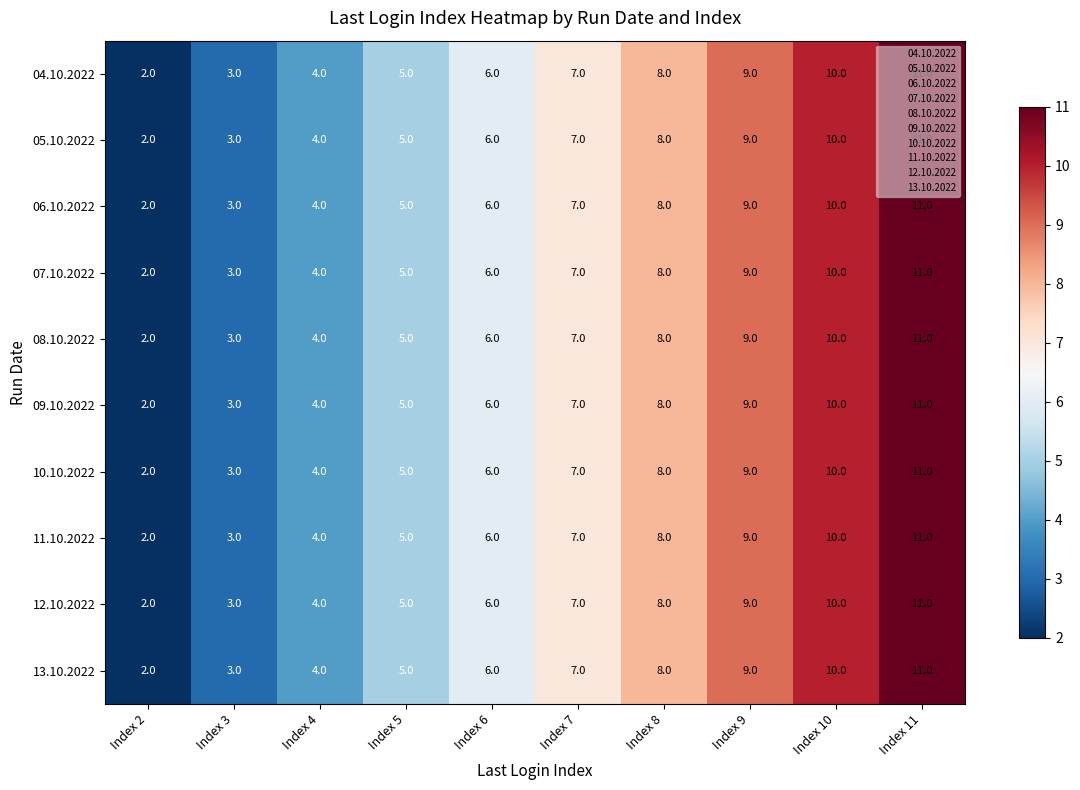

What is the total value across all series at Index 2?

20